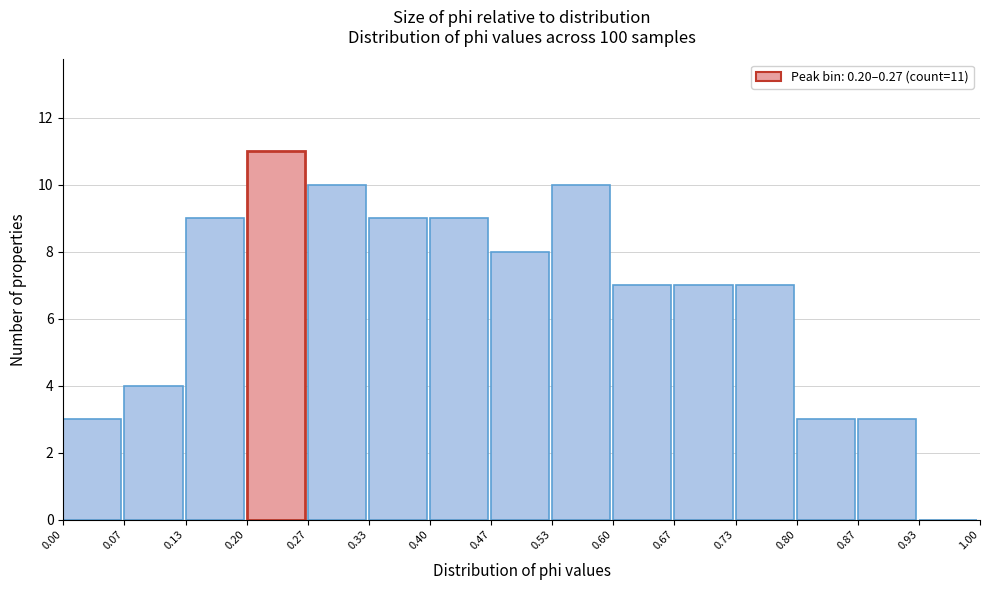

Over which range of the x-axis is the bar tallest?

0.20 to 0.27